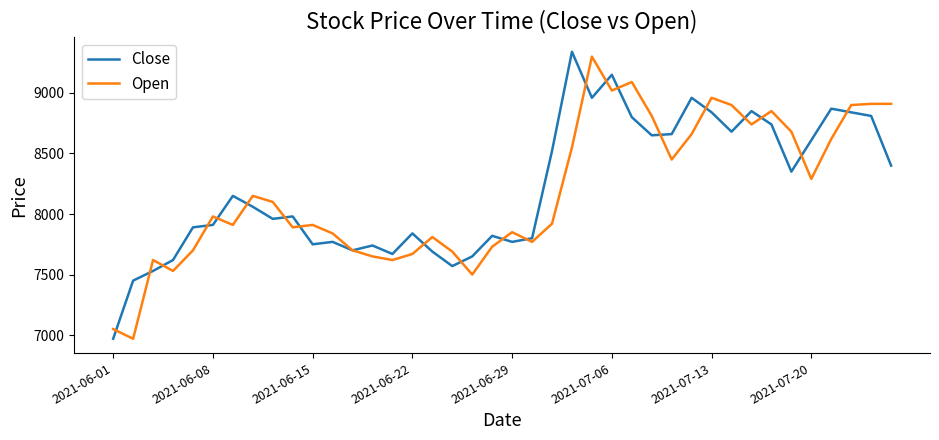

True or false: Close has more than 2 interior local peaks.

True